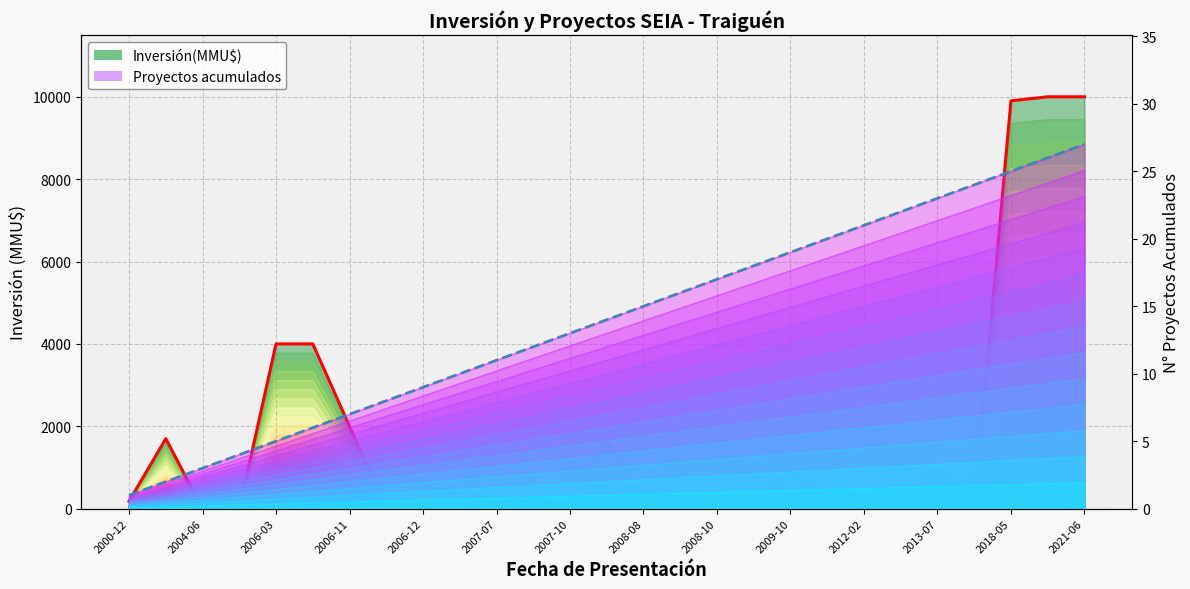

Count the number of categories in the chart.

27